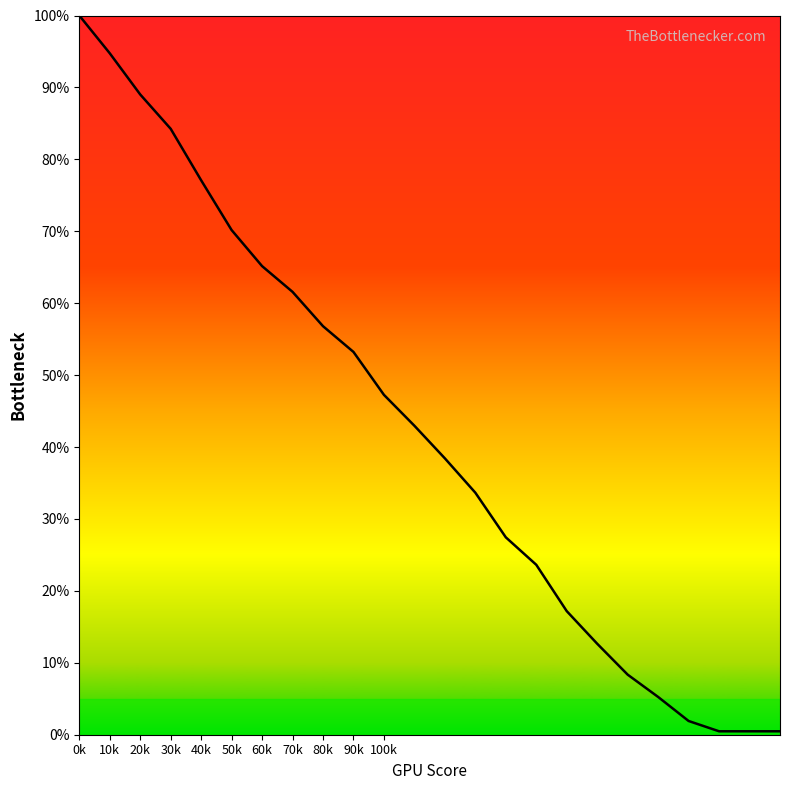

What is the difference between the maximum and minimum values?

99.5